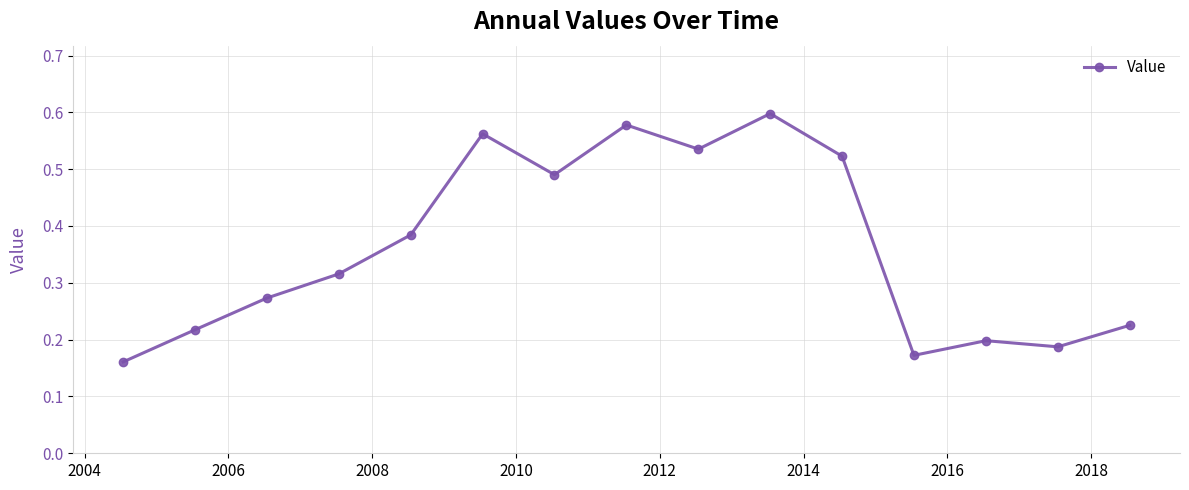

What is the sum of all values?

5.4